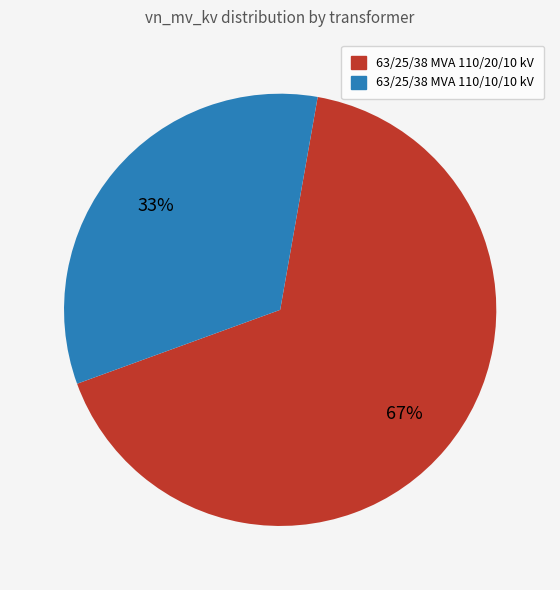

Between 63/25/38 MVA 110/20/10 kV and 63/25/38 MVA 110/10/10 kV, which is larger?

63/25/38 MVA 110/20/10 kV